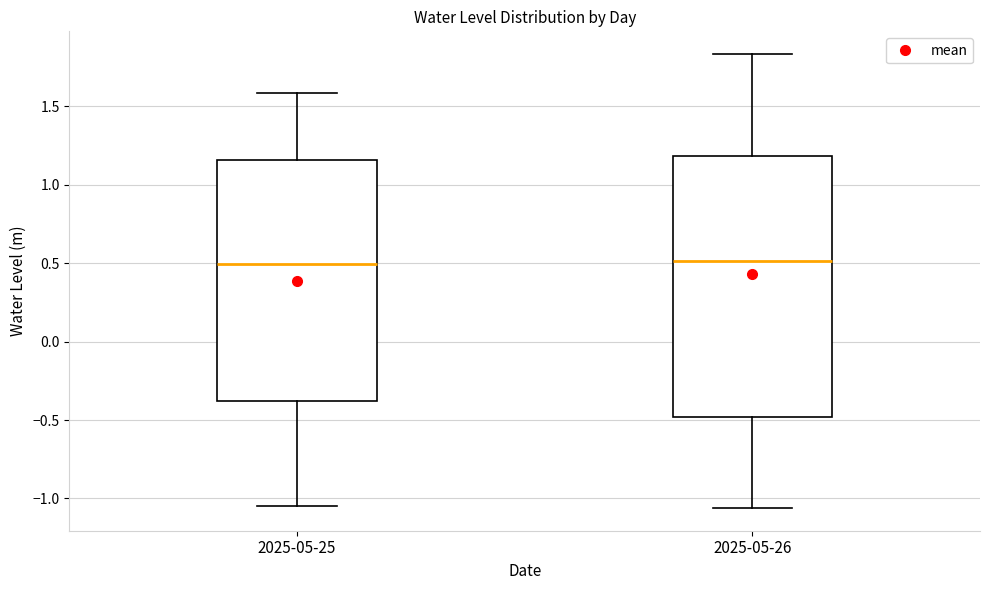

Which box is the tallest, from its lower edge to its upper edge?

2025-05-26